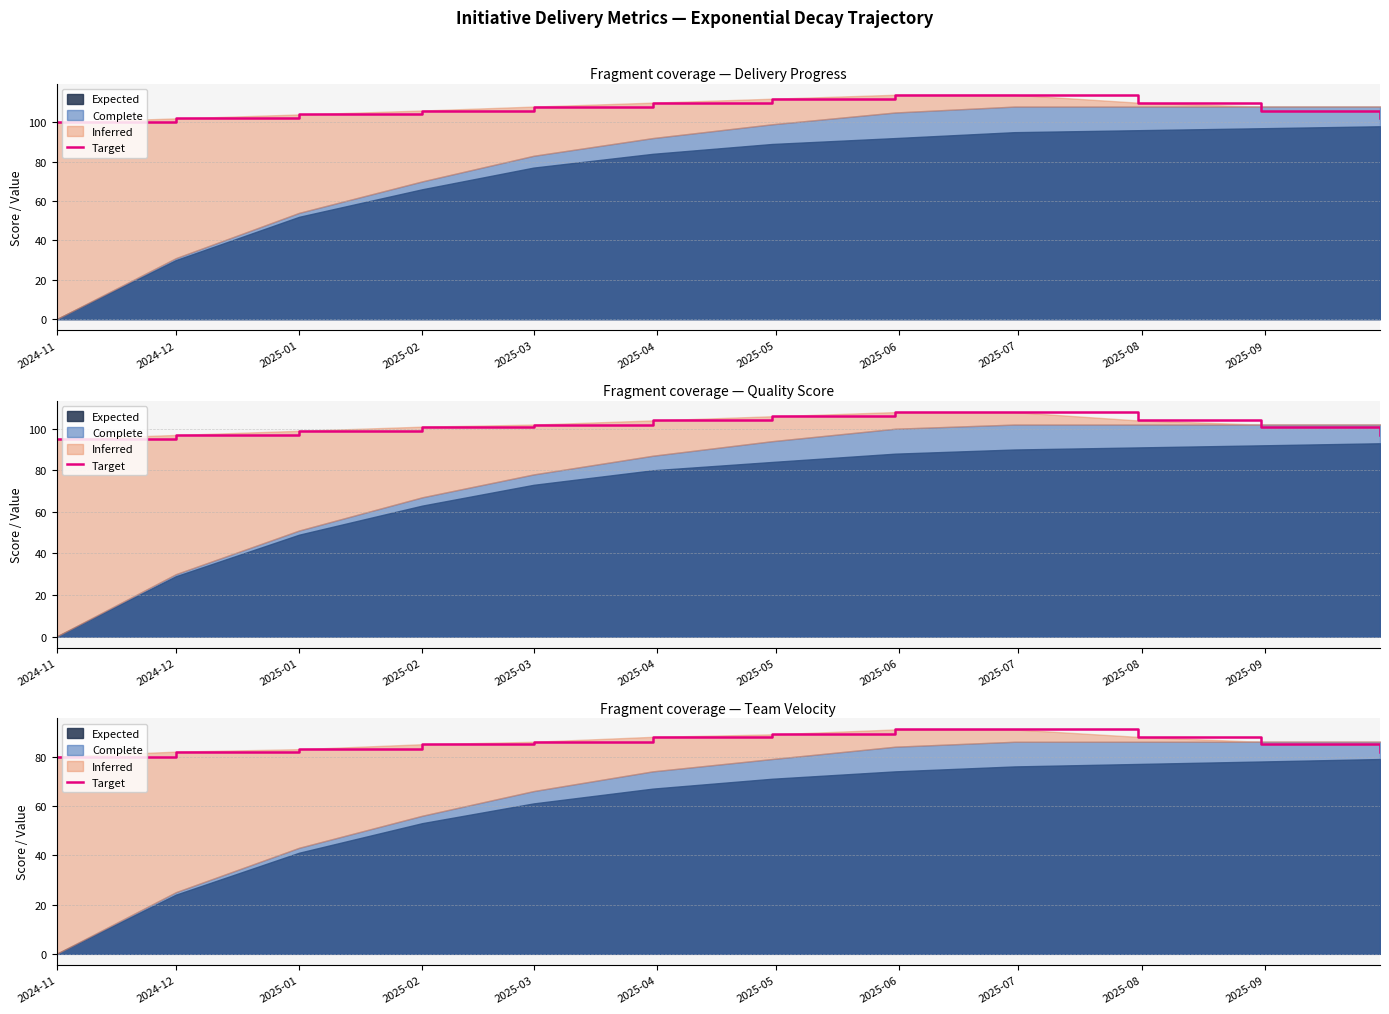

What is the difference between the values at 2025-01 and 2025-09?

2